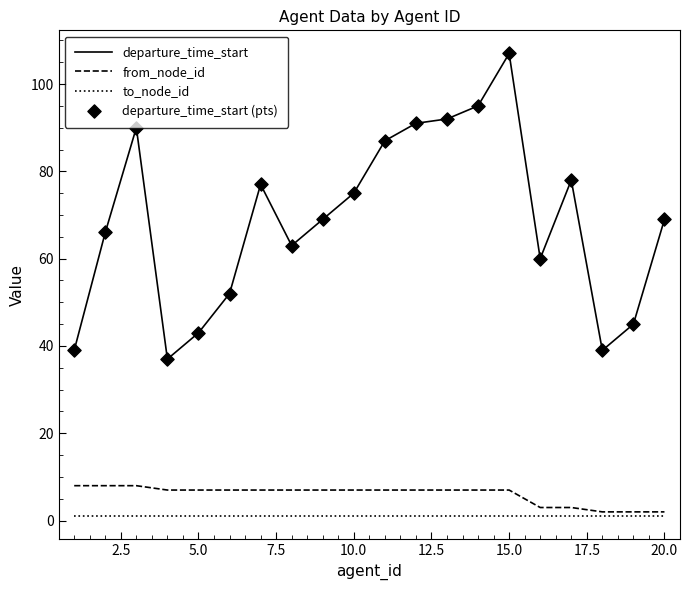

Rank the series by their maximum value, from lowest to highest.

to_node_id, from_node_id, departure_time_start